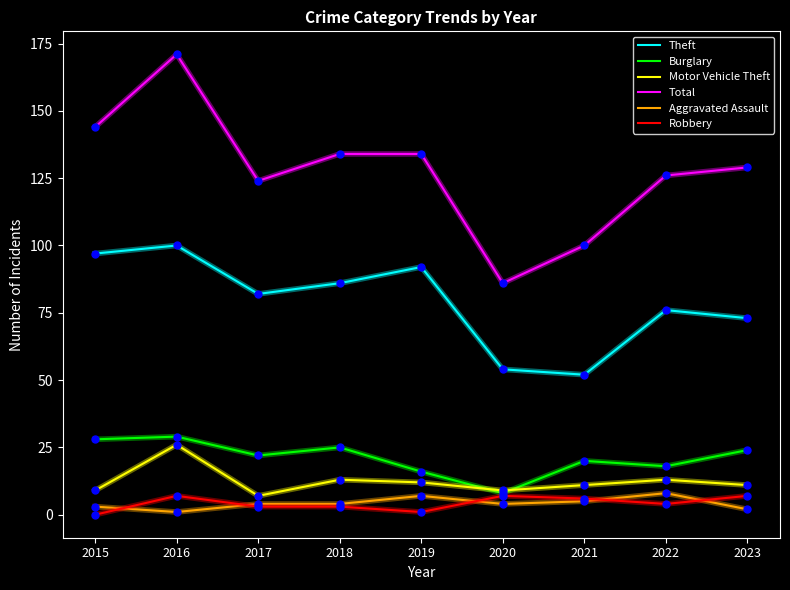

Is the value of Robbery at 2018 greater than the value of Theft at 2017?

No